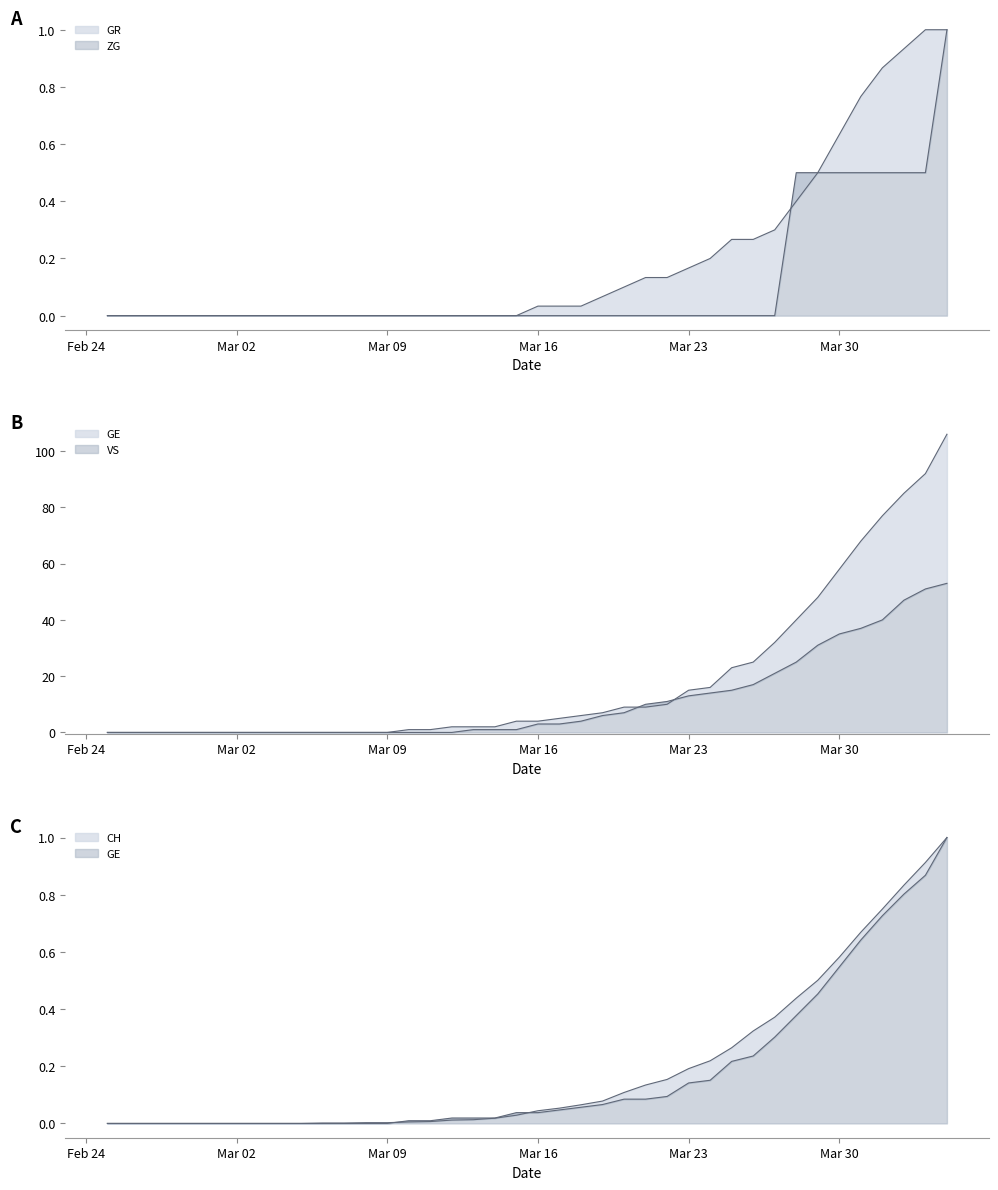

True or false: CH and VS intersect in this chart.

True